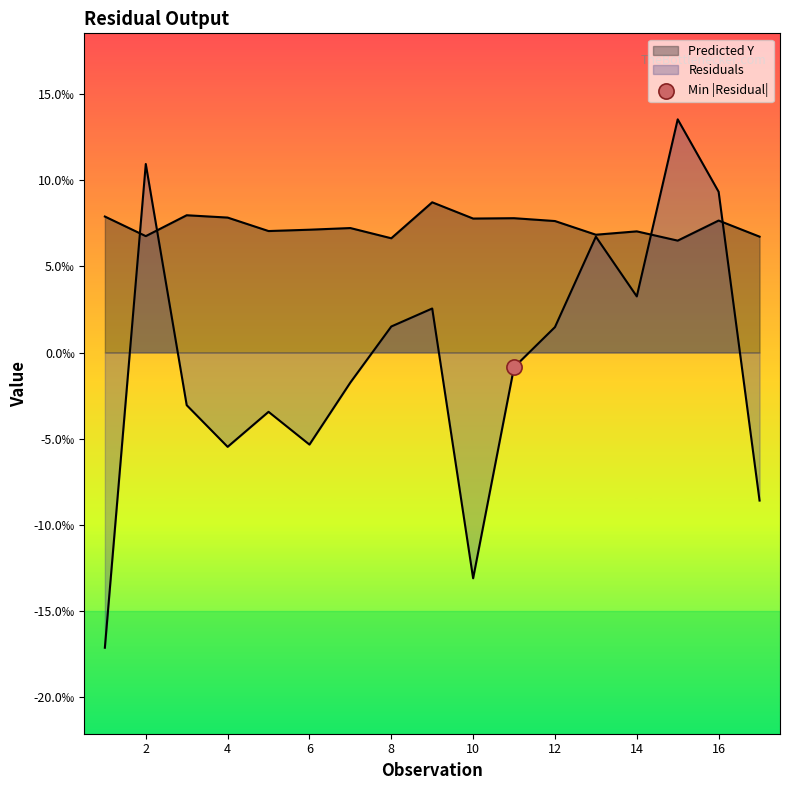

What are all the series names shown in the legend?

Predicted Y, Residuals